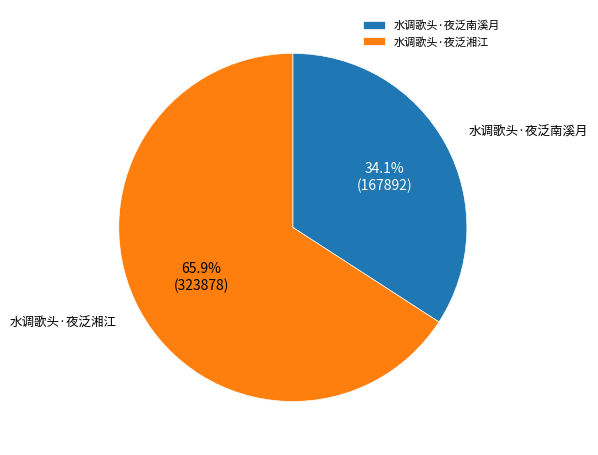

True or false: 水调歌头·夜泛湘江 accounts for 54% of the total.

False